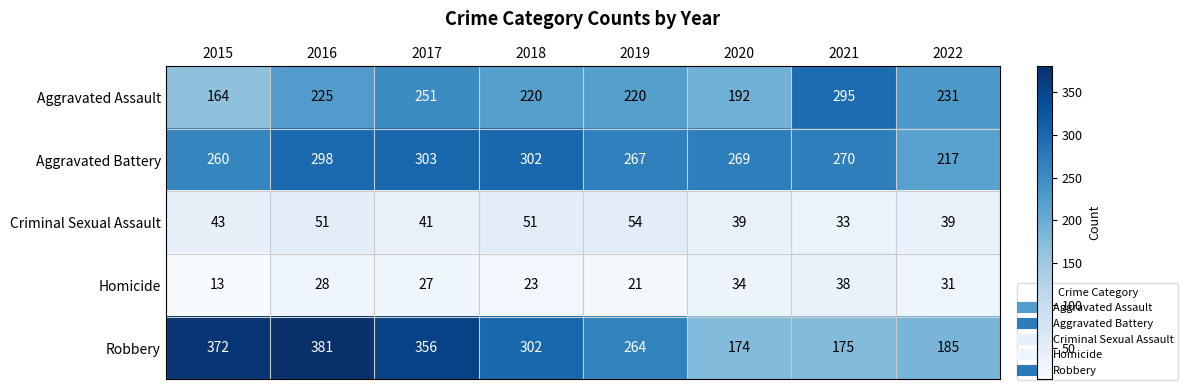

At which label is Aggravated Assault closest to 229?

2022